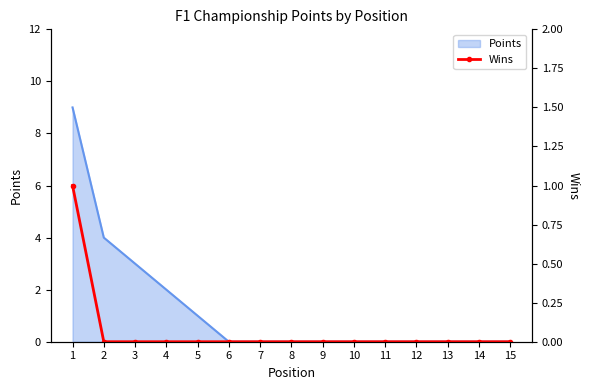

True or false: there are more than 2 points higher than both neighbors.

False